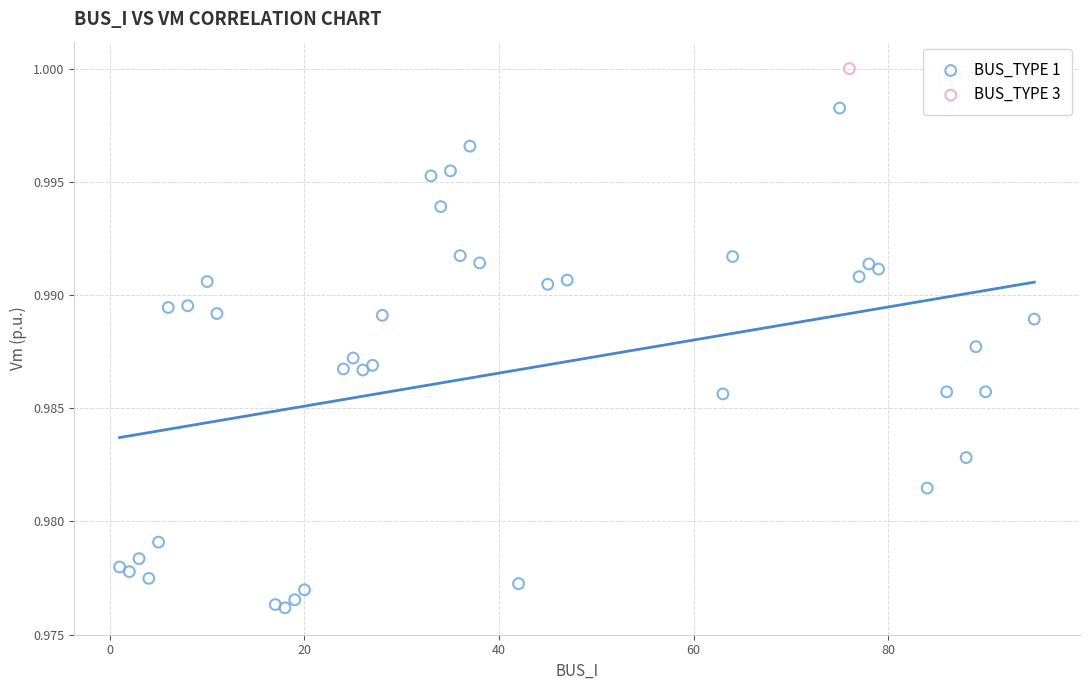

What are all the series names shown in the legend?

BUS_TYPE 1, BUS_TYPE 3